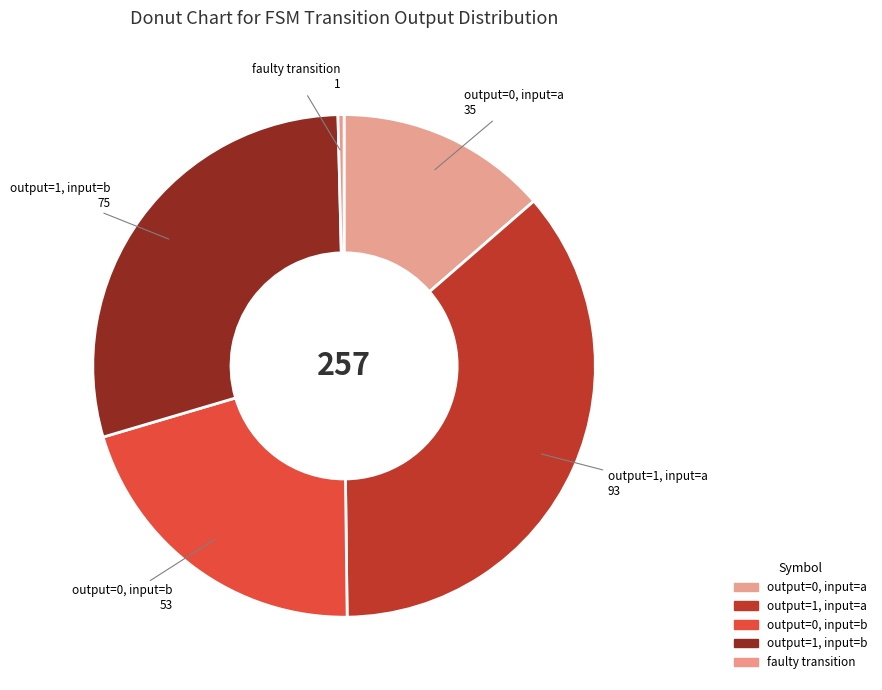

Is it true that faulty transition is 0% of the pie?

True